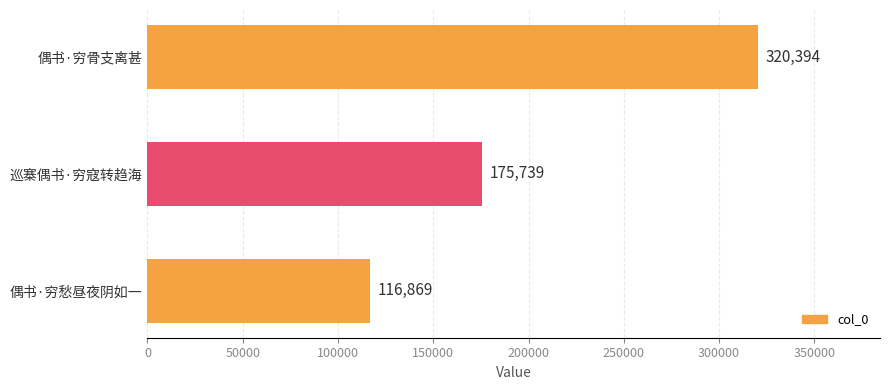

What position from the top is 偶书·穷愁昼夜阴如一?

3